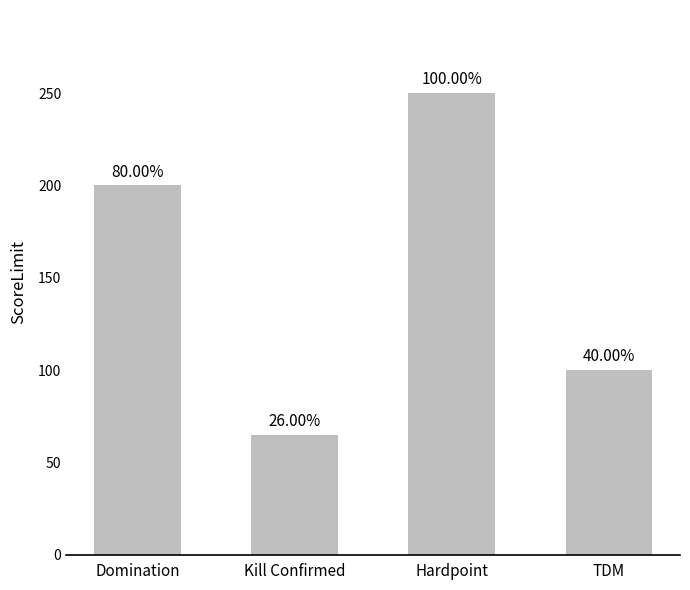

Rank the categories by value from highest to lowest.

Hardpoint, Domination, TDM, Kill Confirmed